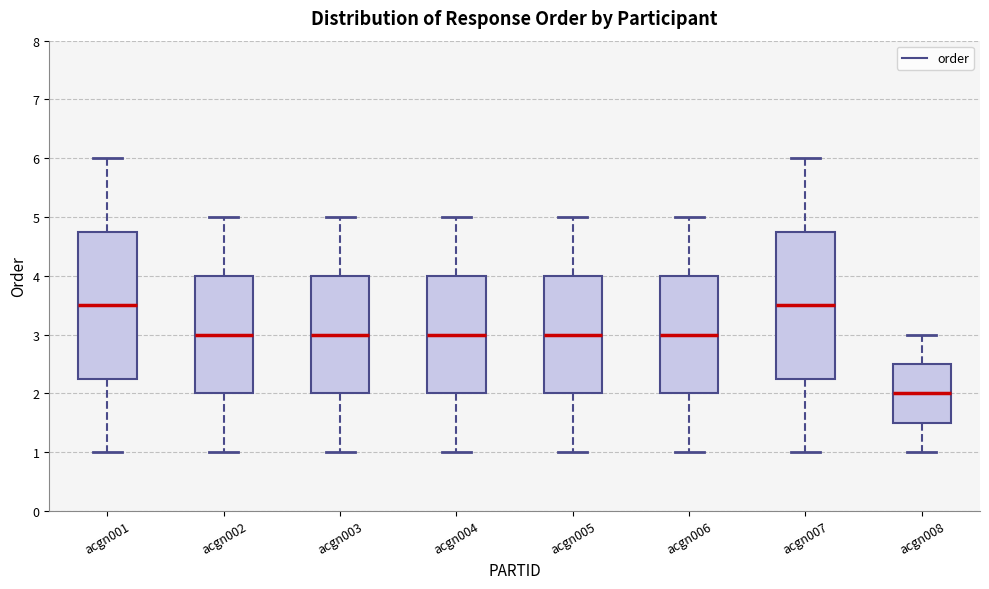

Reading left to right, transcribe this box plot: for each box, give where its median line is, the range the box spans, and where its two whiskers end, as read against the y-axis. The values are not printed on the chart, so give them approximately, as read against the axis.

acgn001: median 3.5, box 2.3 to 4.8, whiskers 1.0 to 6.0
acgn002: median 3.0, box 2.0 to 4.0, whiskers 1.0 to 5.0
acgn003: median 3.0, box 2.0 to 4.0, whiskers 1.0 to 5.0
acgn004: median 3.0, box 2.0 to 4.0, whiskers 1.0 to 5.0
acgn005: median 3.0, box 2.0 to 4.0, whiskers 1.0 to 5.0
acgn006: median 3.0, box 2.0 to 4.0, whiskers 1.0 to 5.0
acgn007: median 3.5, box 2.3 to 4.8, whiskers 1.0 to 6.0
acgn008: median 2.0, box 1.5 to 2.5, whiskers 1.0 to 3.0